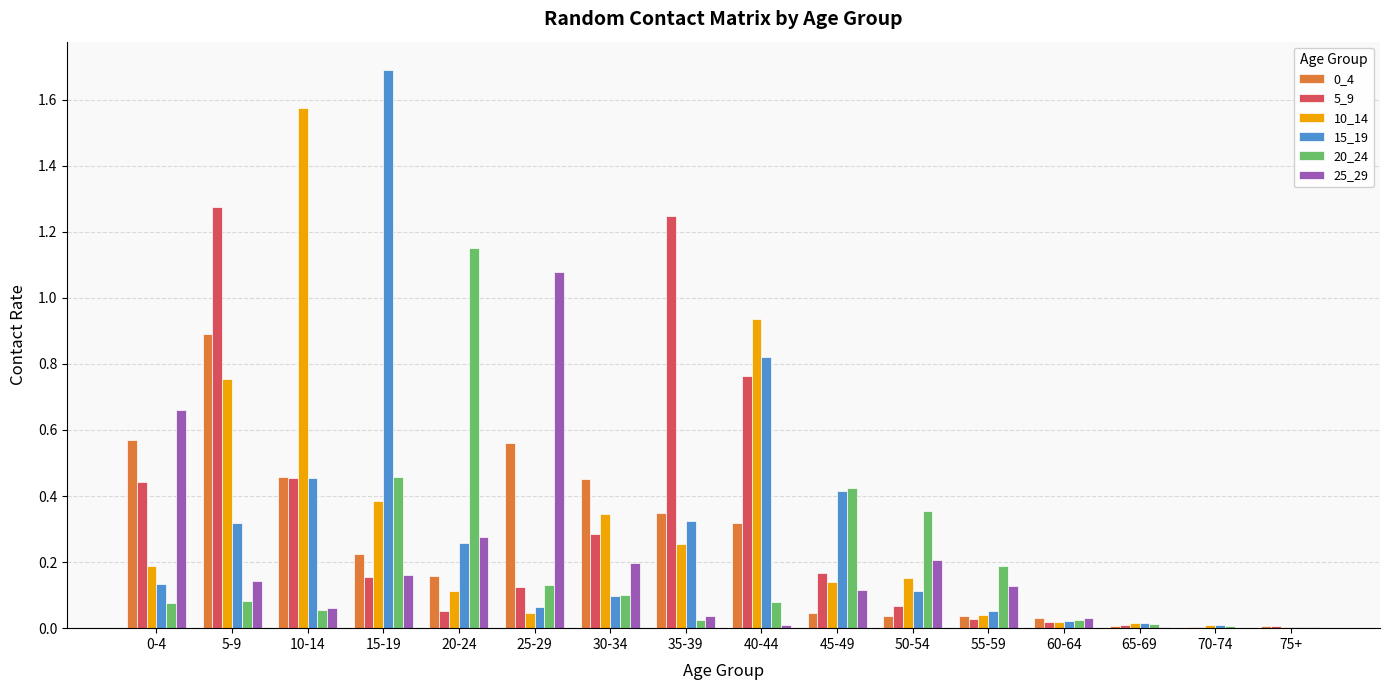

What is the maximum value for 15_19?

1.7